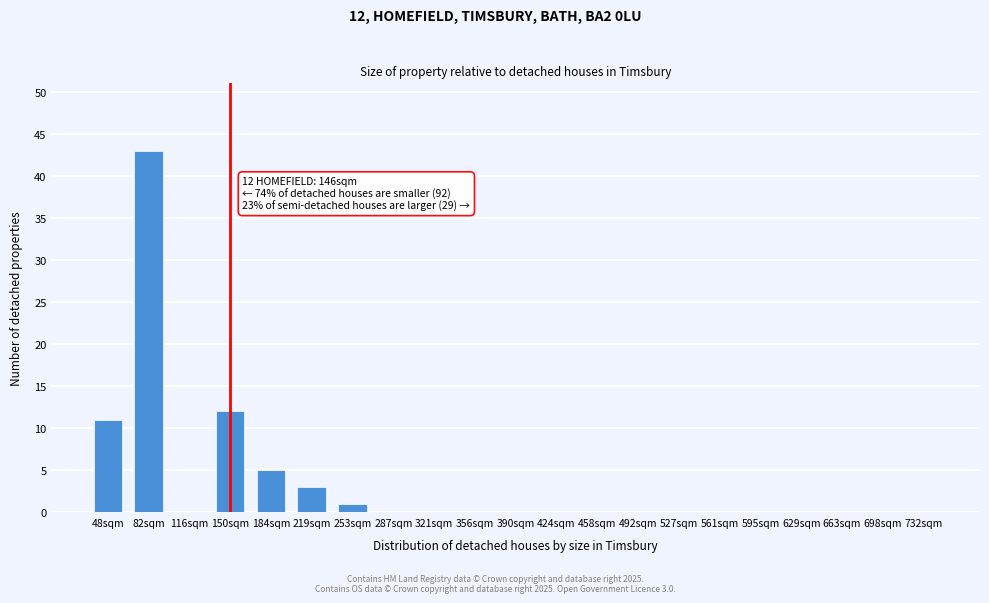

Read the value at 48sqm, to the nearest 10.

10